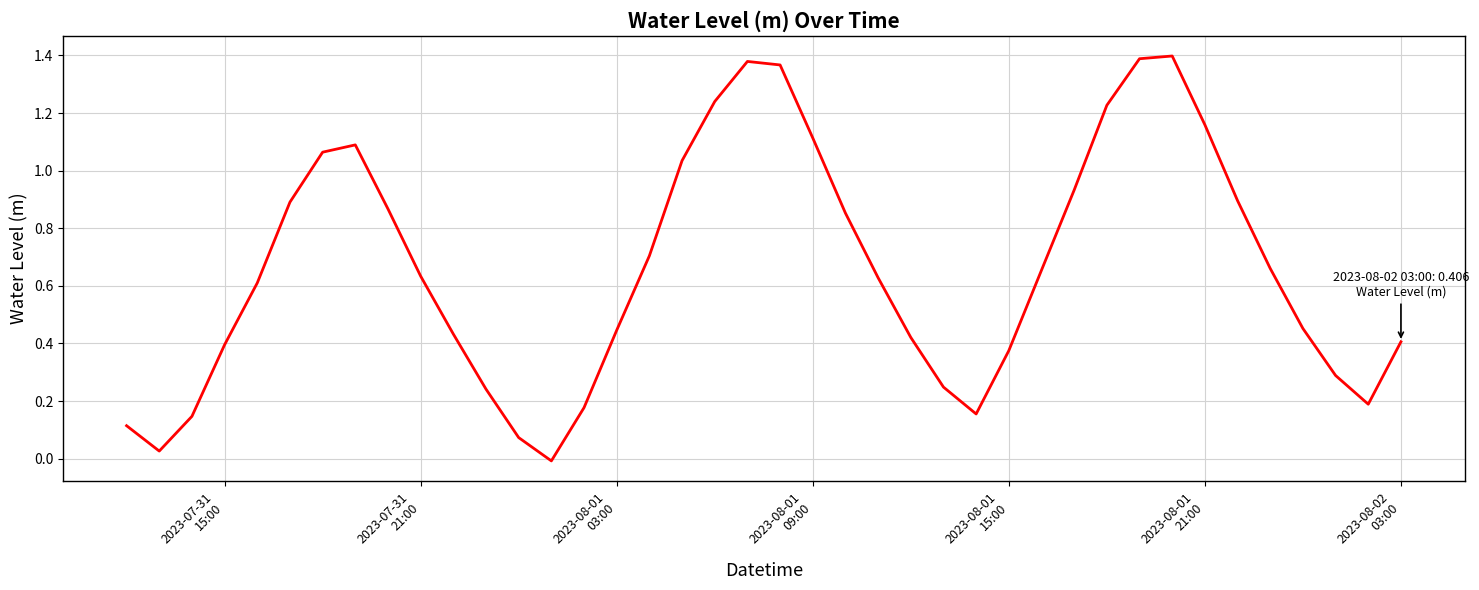

Is this an area chart (filled region under the line)?

No